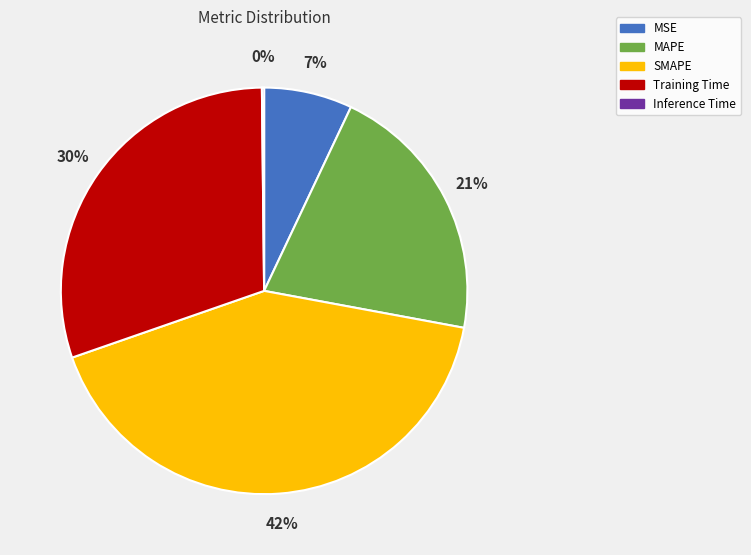

Does MAPE represent more than half of the total?

No